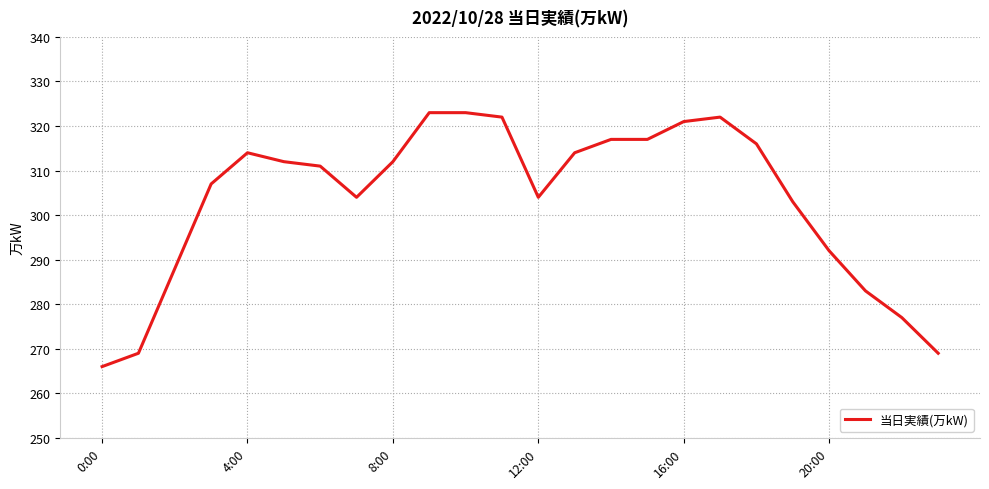

What is the maximum value shown in the chart?

323